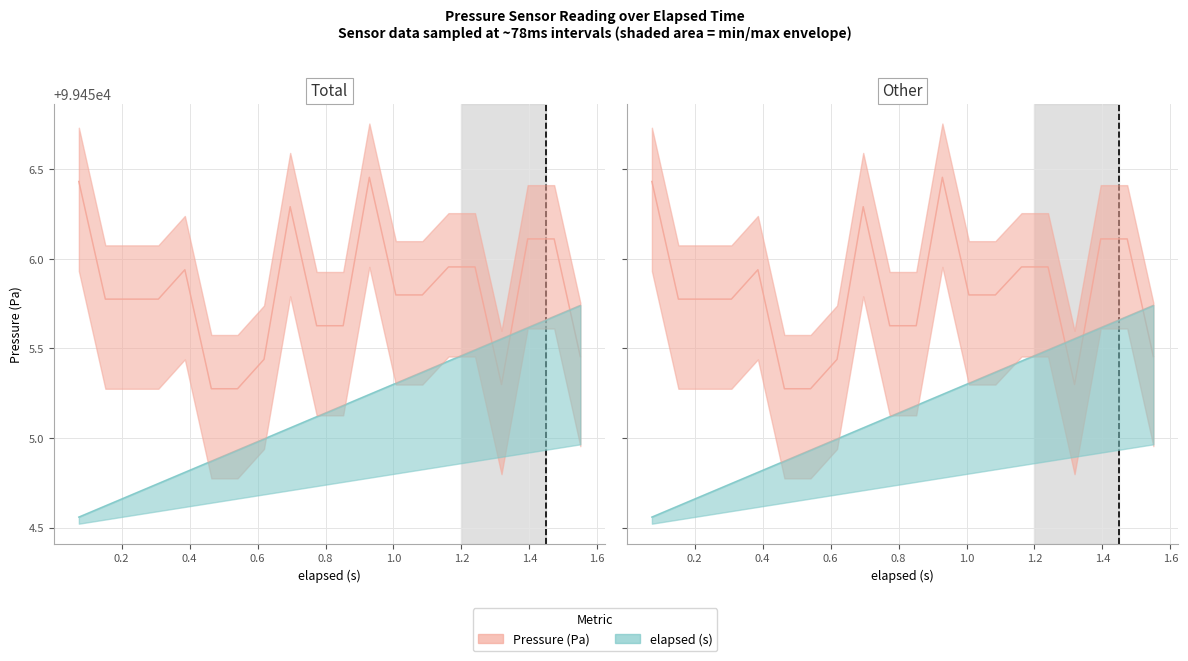

At which label is elapsed (s) closest to 99455?

0.619